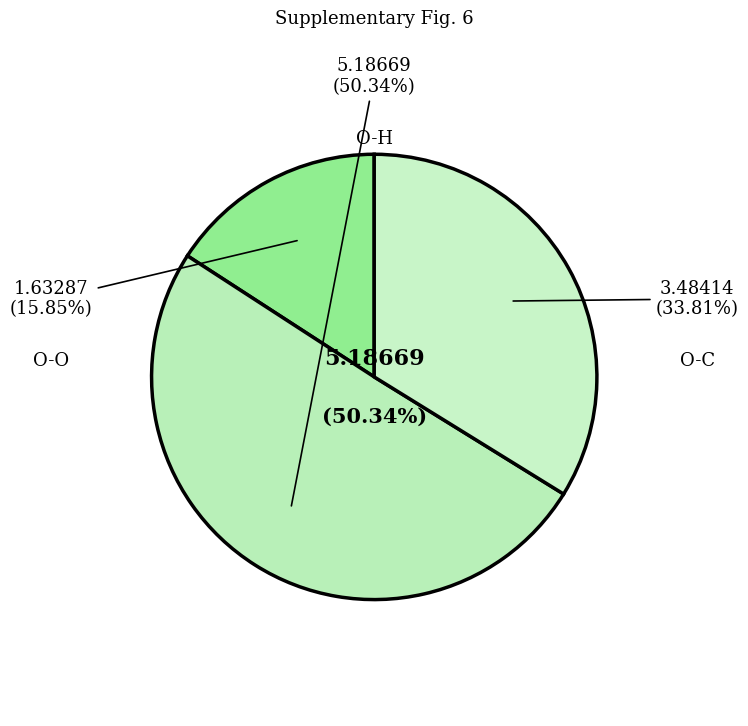

What percentage is NOT represented by O-C?

66.2%